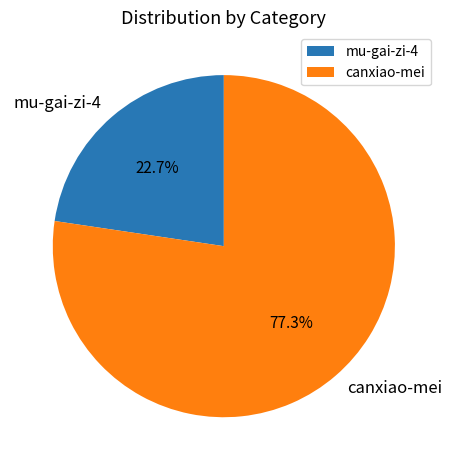

Approximately how many times larger is the value at mu-gai-zi-4 compared to canxiao-mei?

0.3